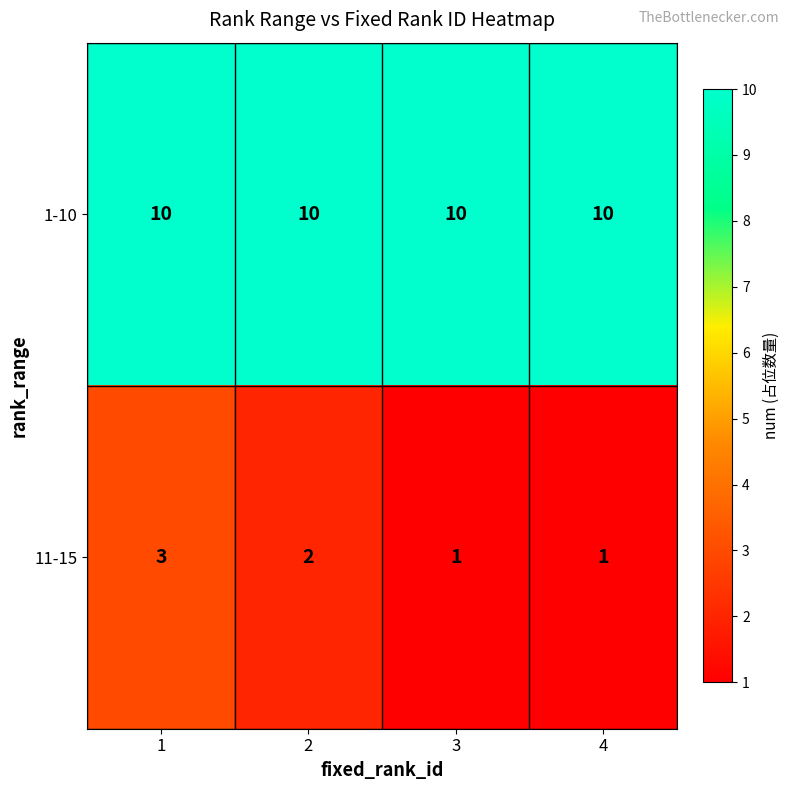

What is the sum of the 11-15 values at 2 and 4?

3